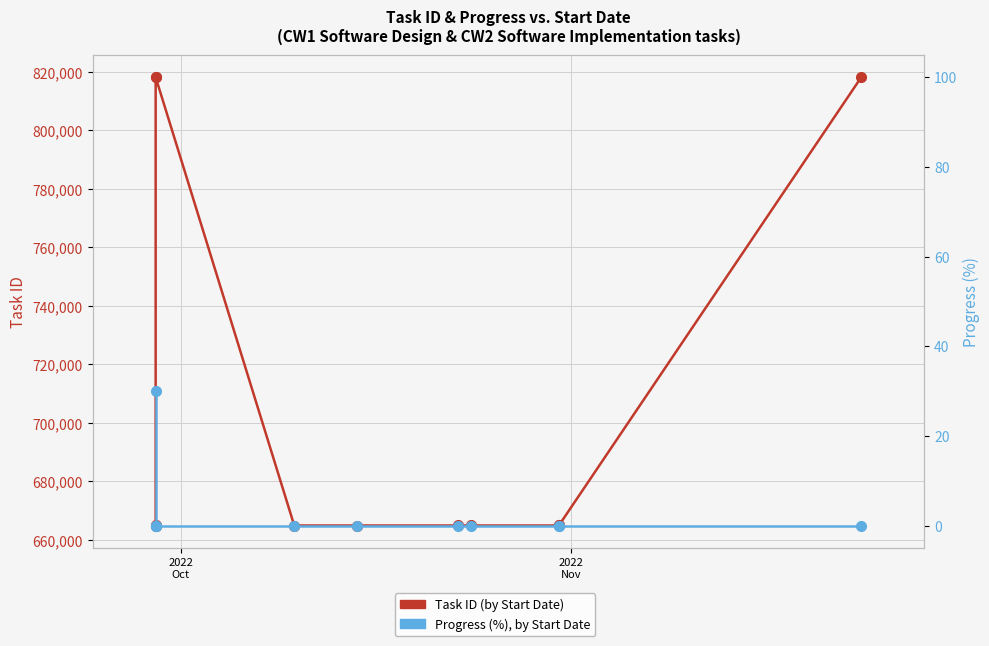

What is the label of the 10th point from the right?

2022
Nov